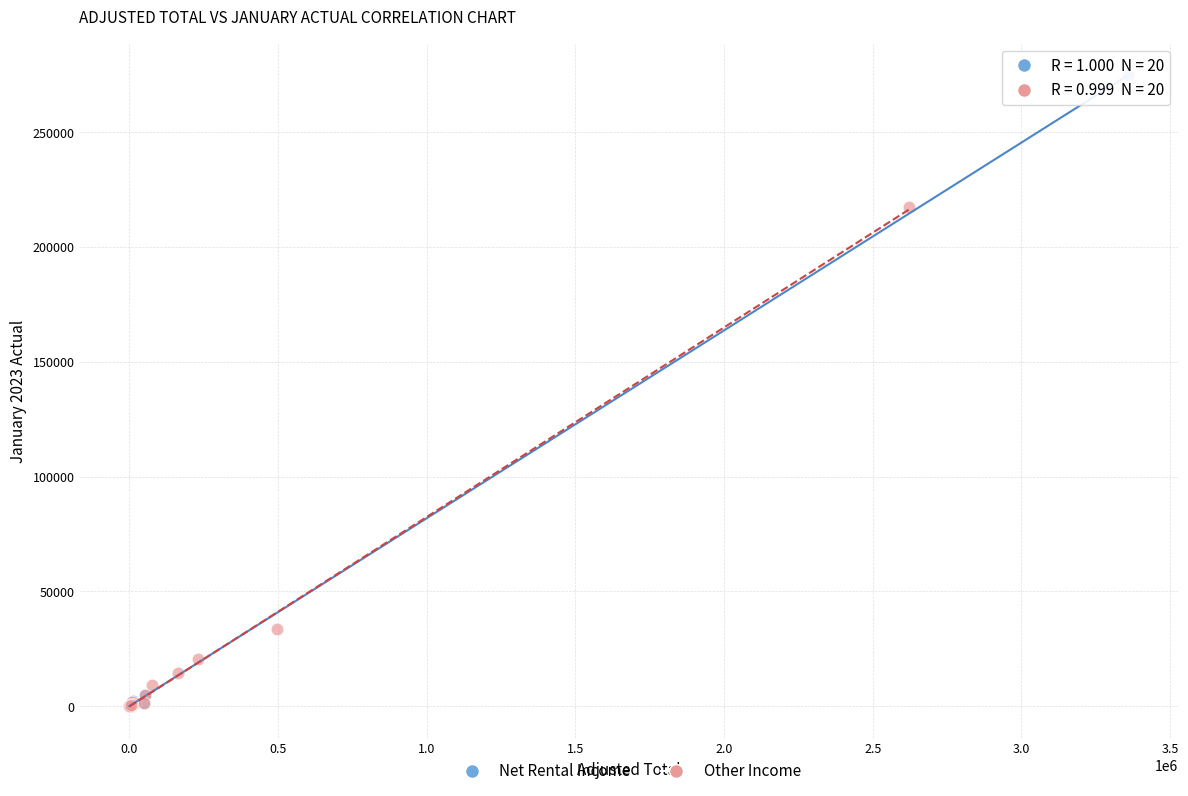

What are all the series names shown in the legend?

Net Rental Income, Other Income